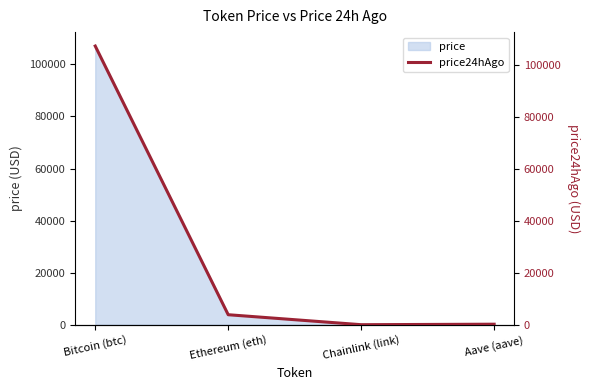

What is the sum of the values at Ethereum (eth) and Bitcoin (btc)?

111123.4